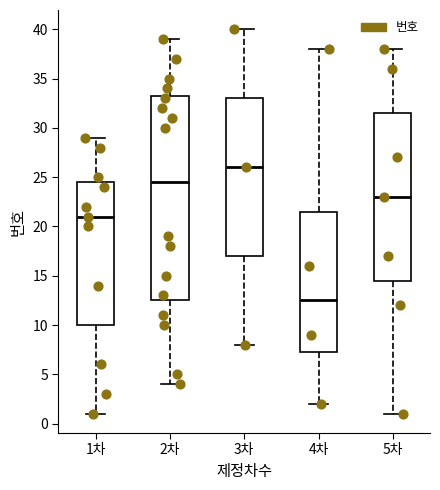

Which box is the tallest, from its lower edge to its upper edge?

2차